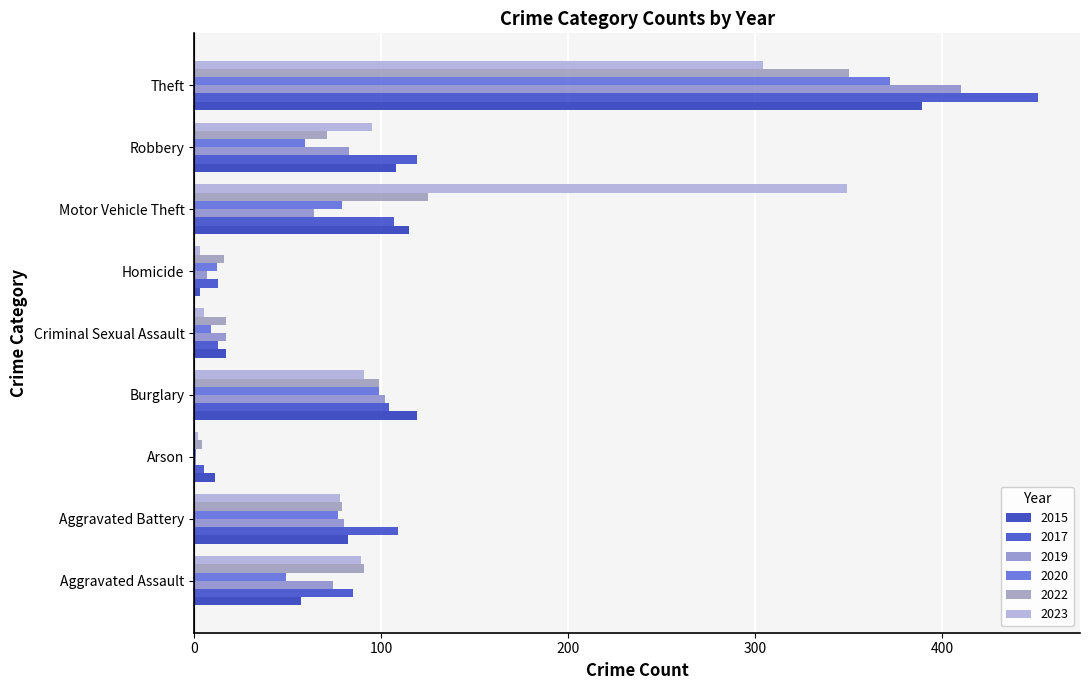

Reading left to right, transcribe all the data shown in this chart.

2015: Aggravated Assault=57	Aggravated Battery=82	Arson=11	Burglary=119	Criminal Sexual Assault=17	Homicide=3	Motor Vehicle Theft=115	Robbery=108	Theft=389
2017: Aggravated Assault=85	Aggravated Battery=109	Arson=5	Burglary=104	Criminal Sexual Assault=13	Homicide=13	Motor Vehicle Theft=107	Robbery=119	Theft=451
2019: Aggravated Assault=74	Aggravated Battery=80	Arson=1	Burglary=102	Criminal Sexual Assault=17	Homicide=7	Motor Vehicle Theft=64	Robbery=83	Theft=410
2020: Aggravated Assault=49	Aggravated Battery=77	Arson=1	Burglary=99	Criminal Sexual Assault=9	Homicide=12	Motor Vehicle Theft=79	Robbery=59	Theft=372
2022: Aggravated Assault=91	Aggravated Battery=79	Arson=4	Burglary=99	Criminal Sexual Assault=17	Homicide=16	Motor Vehicle Theft=125	Robbery=71	Theft=350
2023: Aggravated Assault=89	Aggravated Battery=78	Arson=2	Burglary=91	Criminal Sexual Assault=5	Homicide=3	Motor Vehicle Theft=349	Robbery=95	Theft=304